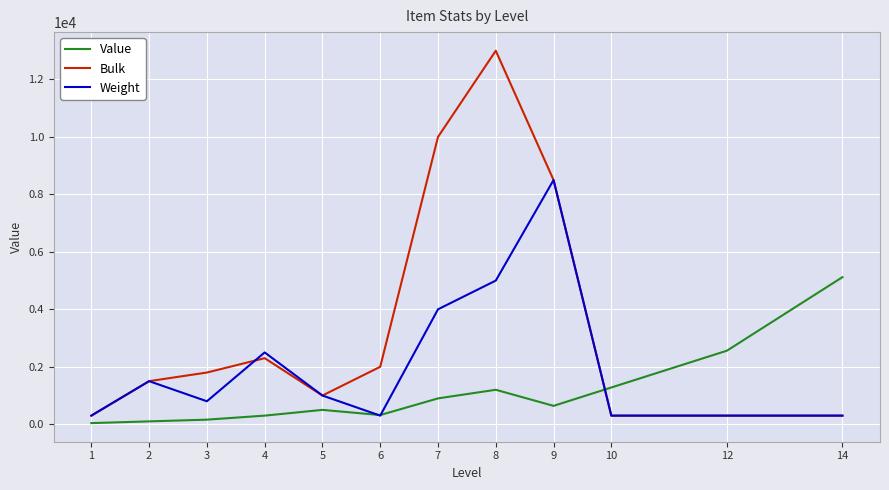

What is the average value of the Bulk series?

3442